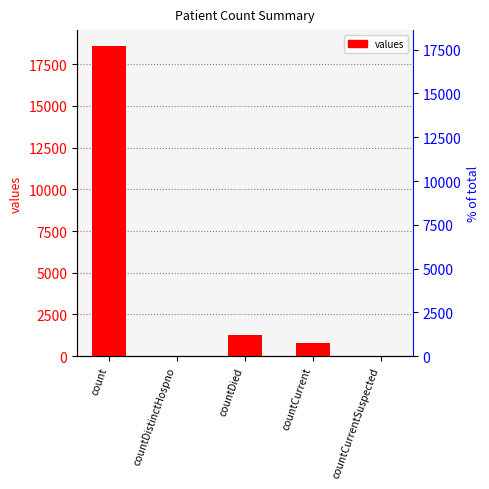

Which category has the lowest value across all series?

countDistinctHospno